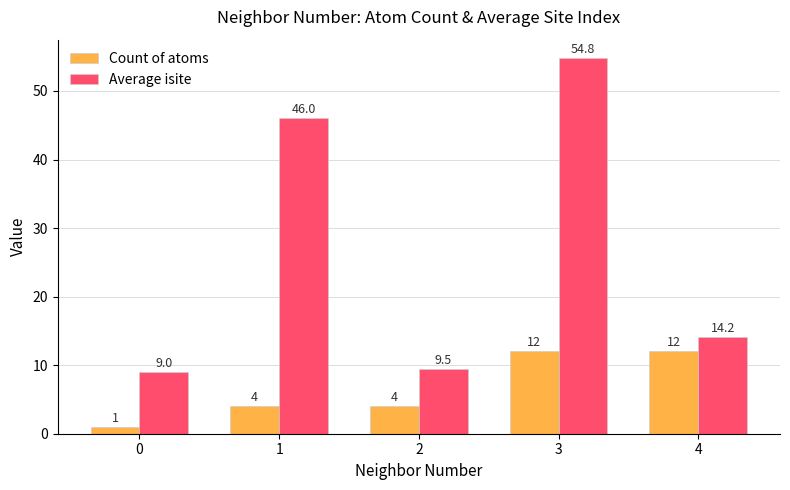

What is the value of the Count of atoms bar at the 4th from the left?

12.0